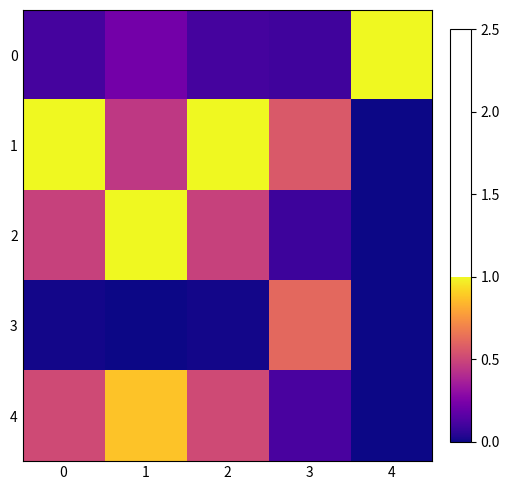

Which series has the widest spread of values?

1